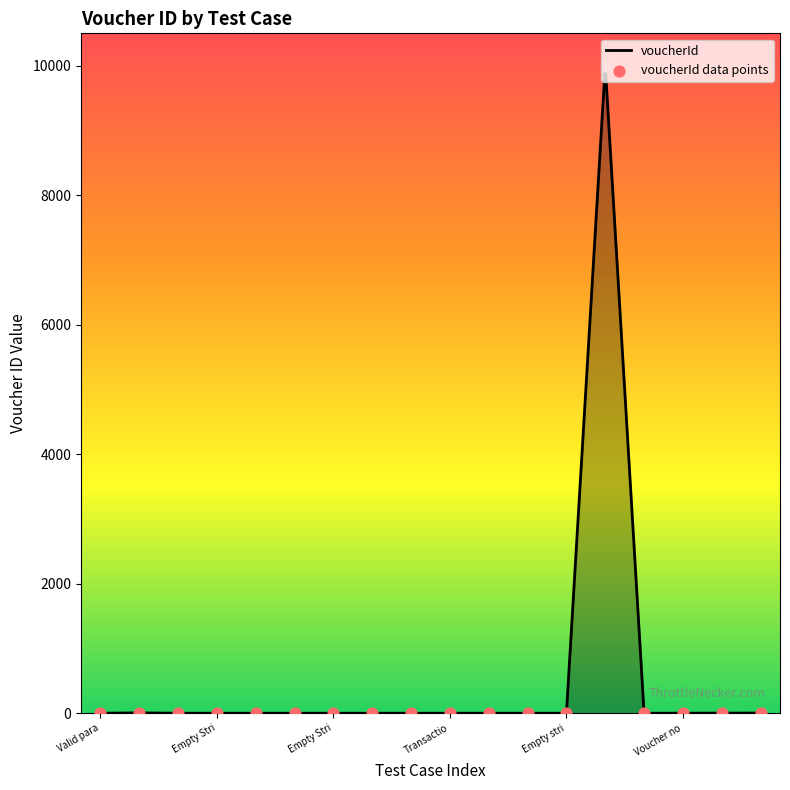

What is the difference between the maximum and minimum values?

9998